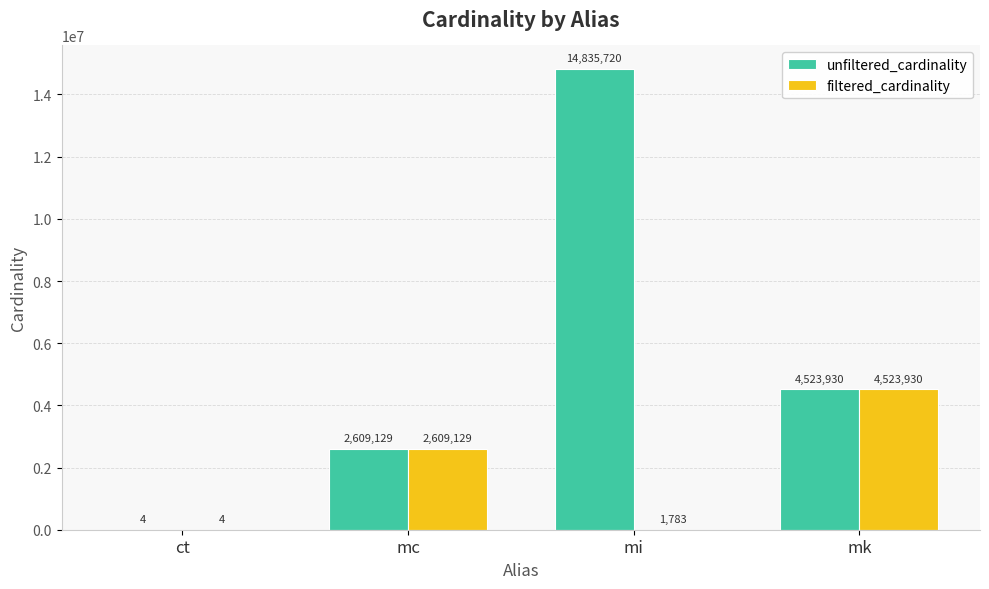

What is the sum of the unfiltered_cardinality values at mi and ct?

14835724